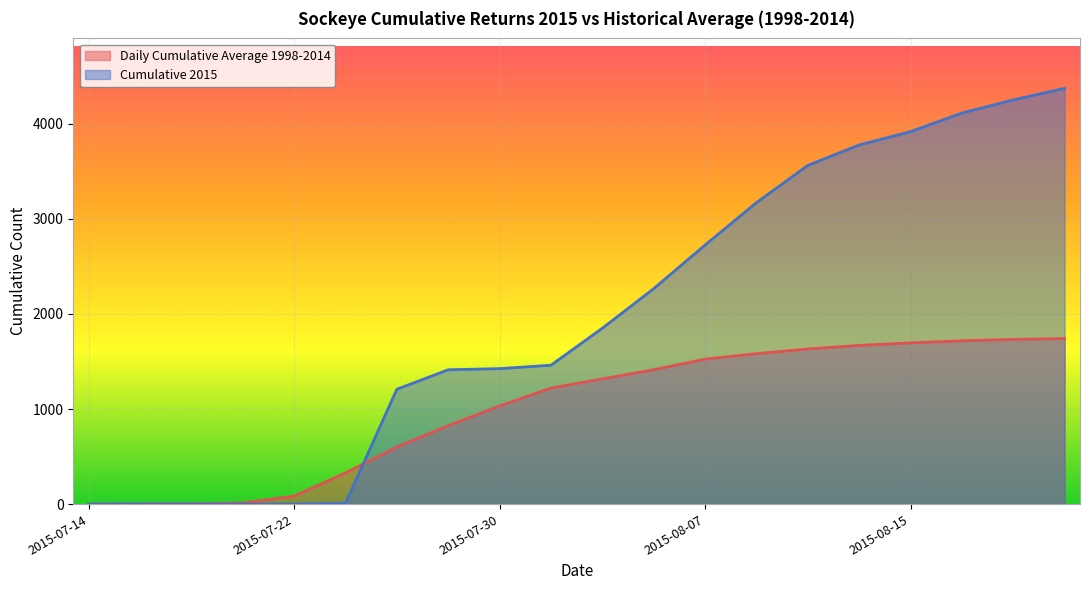

List the series in order of their overall mean, lowest first.

Daily Cumulative Average 1998-2014, Cumulative 2015